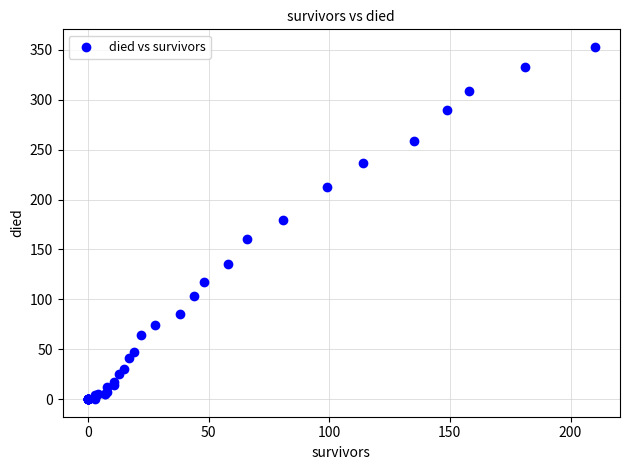

What Y value in the scatter plot is closest to 176?

180